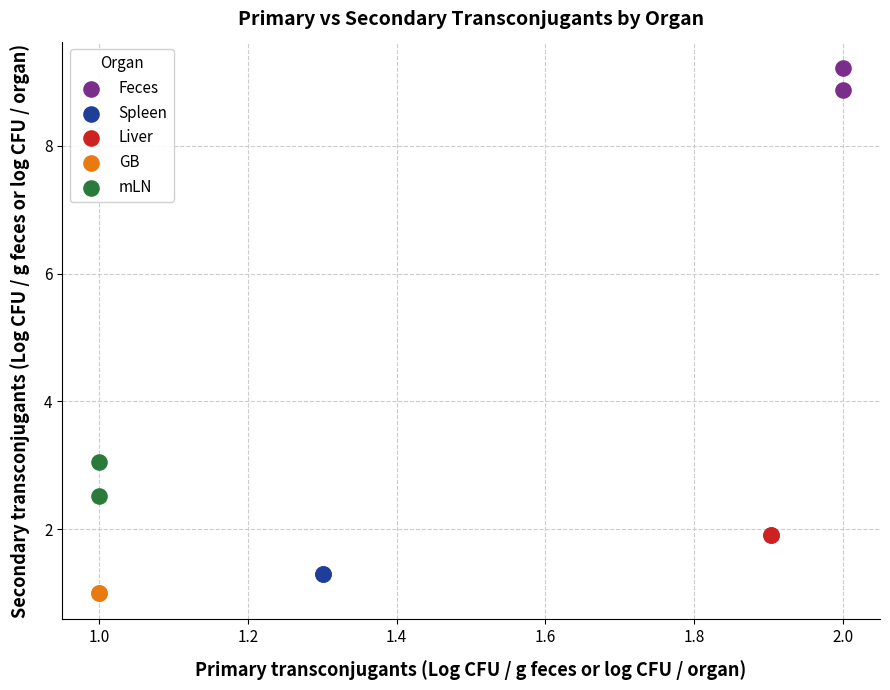

Which series reaches the maximum Y coordinate?

Feces